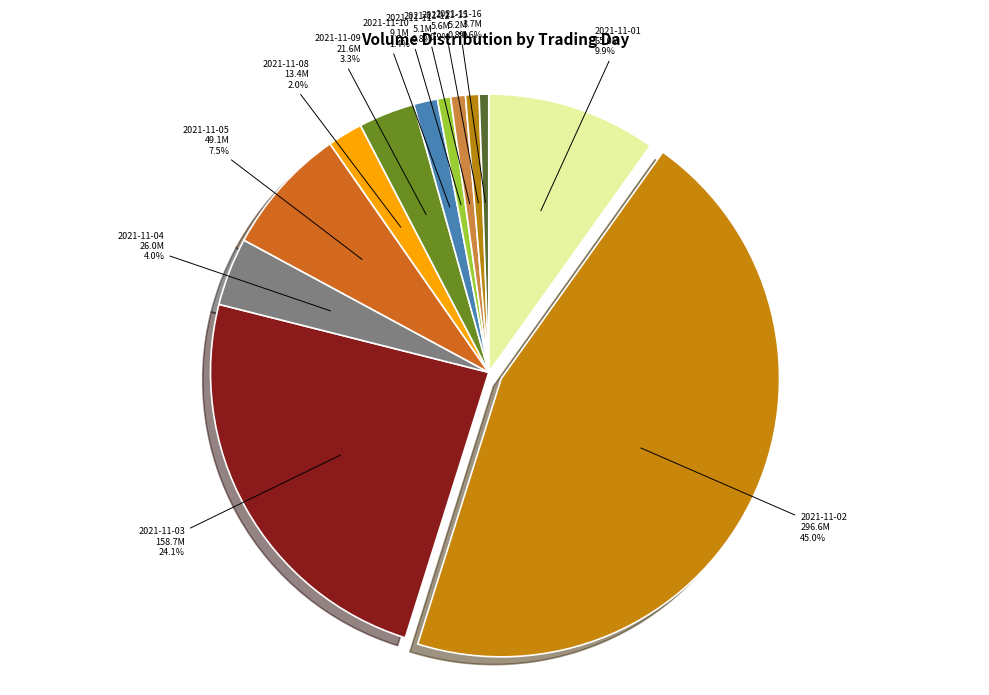

How many segments does this pie chart have?

12